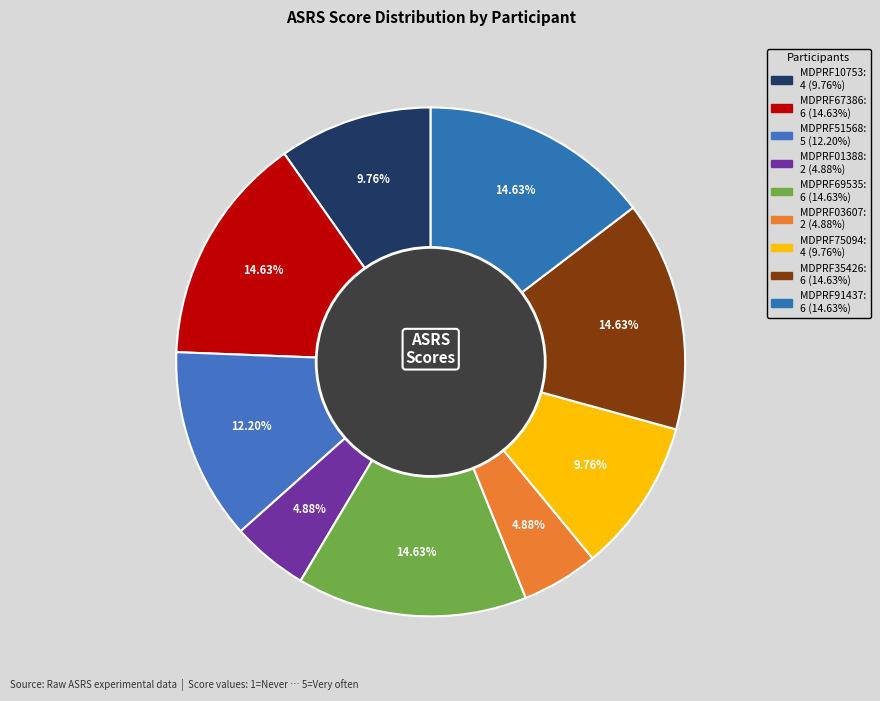

Approximately how many times larger is the value at MDPRF03607 compared to MDPRF35426?

0.3